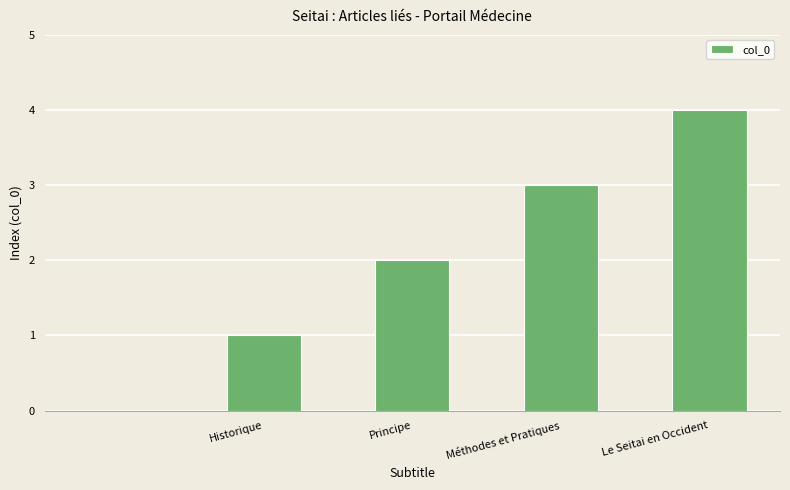

How many values are above zero?

4